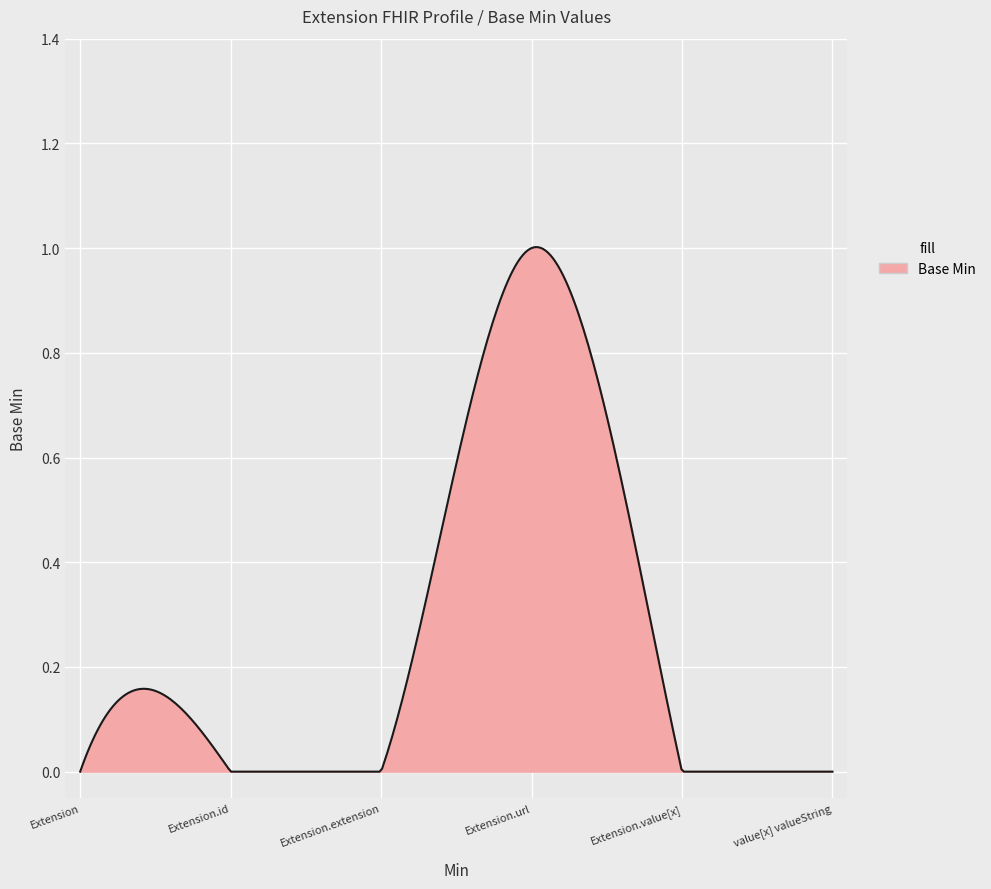

Is this an area chart (filled region under the line)?

Yes